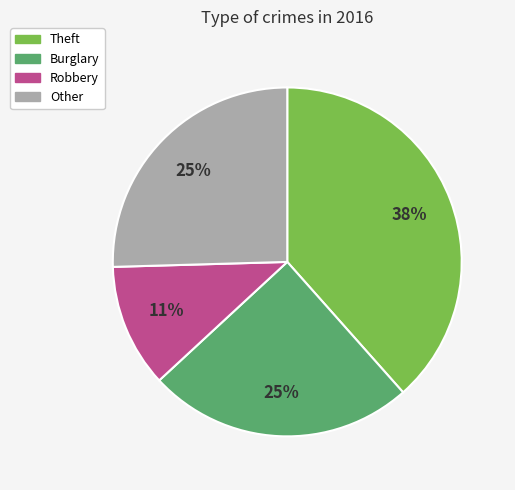

Is there any slice that represents more than half of the pie?

No